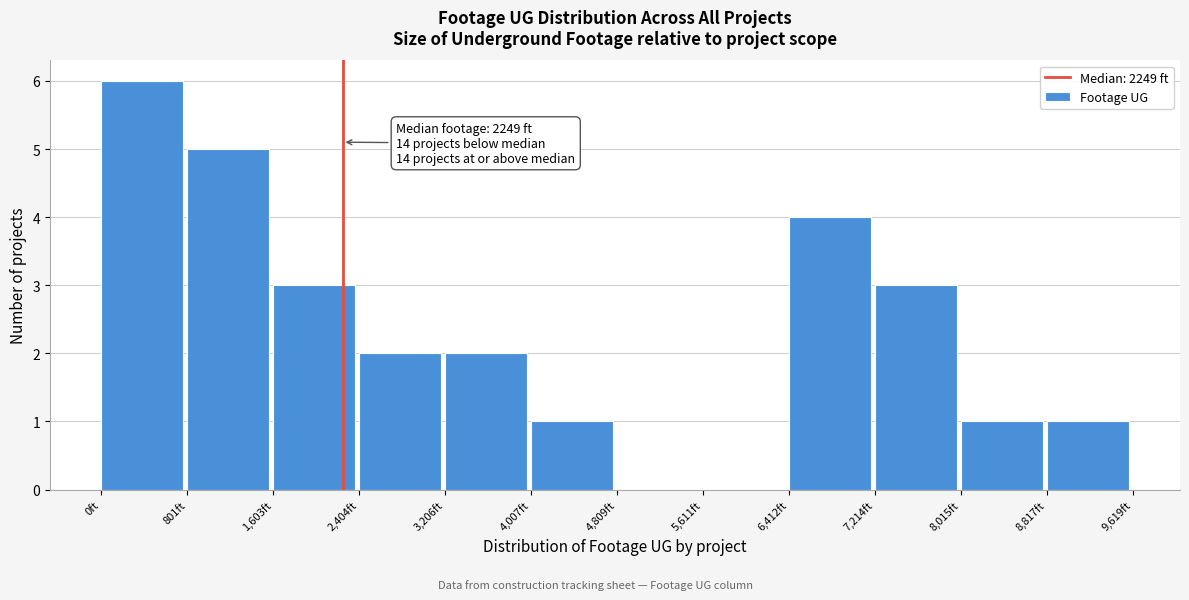

Which range on the x-axis has the tallest bar?

0 to 800